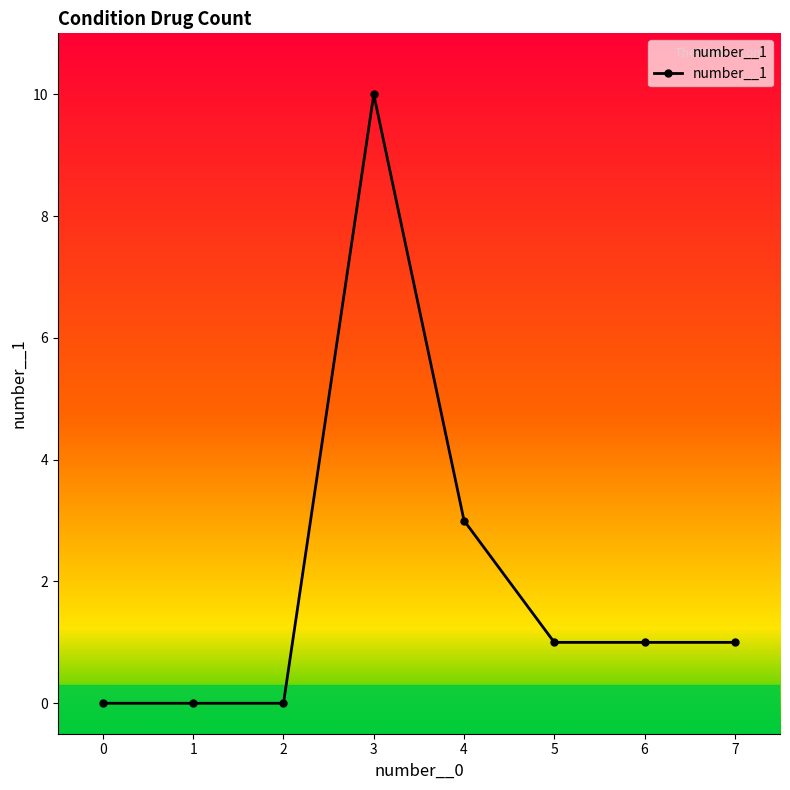

The chart shows a value of 4 at 4. True or false?

False